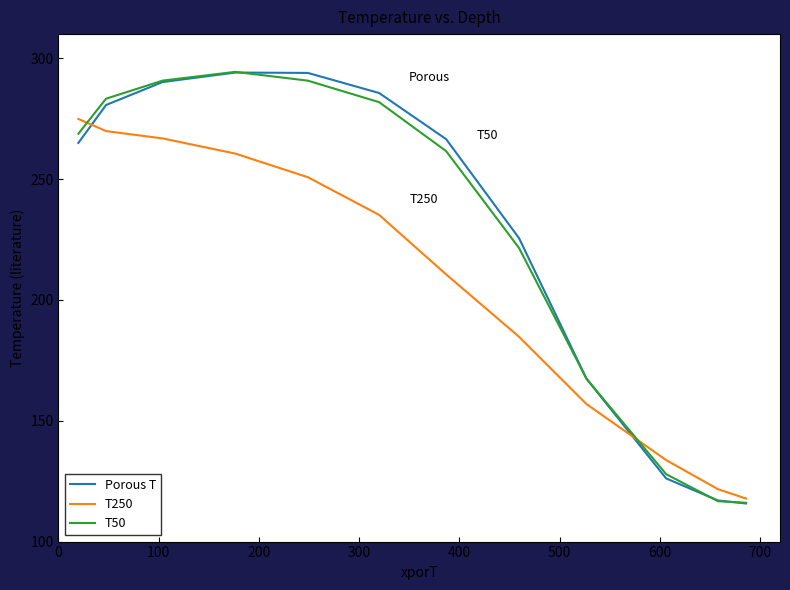

What is the difference between the maximum and minimum values in the T50 series?

178.3